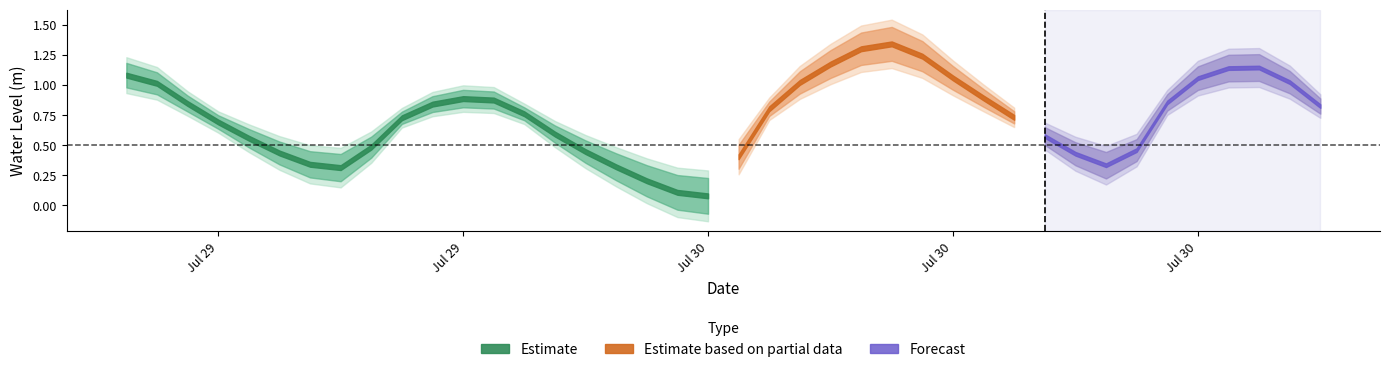

List the labels in order of value, smallest first.

2023-07-30 01:00:00, 2023-07-30 00:00:00, 2023-07-29 23:00:00, 2023-07-29 13:00:00, 2023-07-29 22:00:00, 2023-07-30 14:00:00, 2023-07-29 12:00:00, 2023-07-30 02:00:00, 2023-07-30 13:00:00, 2023-07-29 11:00:00, 2023-07-29 21:00:00, 2023-07-30 15:00:00, 2023-07-29 14:00:00, 2023-07-29 10:00:00, 2023-07-30 12:00:00, 2023-07-29 20:00:00, 2023-07-29 09:00:00, 2023-07-29 15:00:00, 2023-07-30 11:00:00, 2023-07-29 19:00:00, 2023-07-30 03:00:00, 2023-07-30 21:00:00, 2023-07-29 16:00:00, 2023-07-29 08:00:00, 2023-07-30 16:00:00, 2023-07-29 18:00:00, 2023-07-29 17:00:00, 2023-07-30 10:00:00, 2023-07-29 07:00:00, 2023-07-30 04:00:00, 2023-07-30 20:00:00, 2023-07-30 17:00:00, 2023-07-30 09:00:00, 2023-07-29 06:00:00, 2023-07-30 18:00:00, 2023-07-30 19:00:00, 2023-07-30 05:00:00, 2023-07-30 08:00:00, 2023-07-30 06:00:00, 2023-07-30 07:00:00